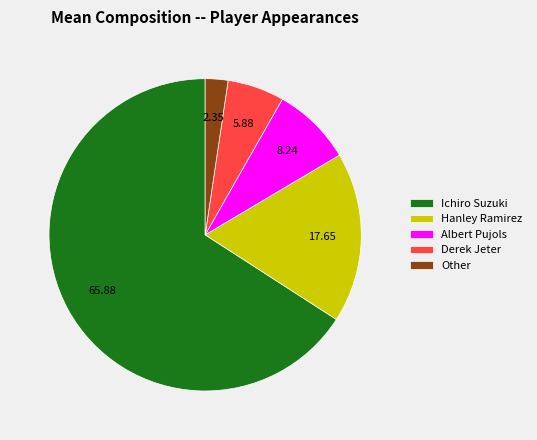

Rank the categories by value from highest to lowest.

Ichiro Suzuki, Hanley Ramirez, Albert Pujols, Derek Jeter, Other